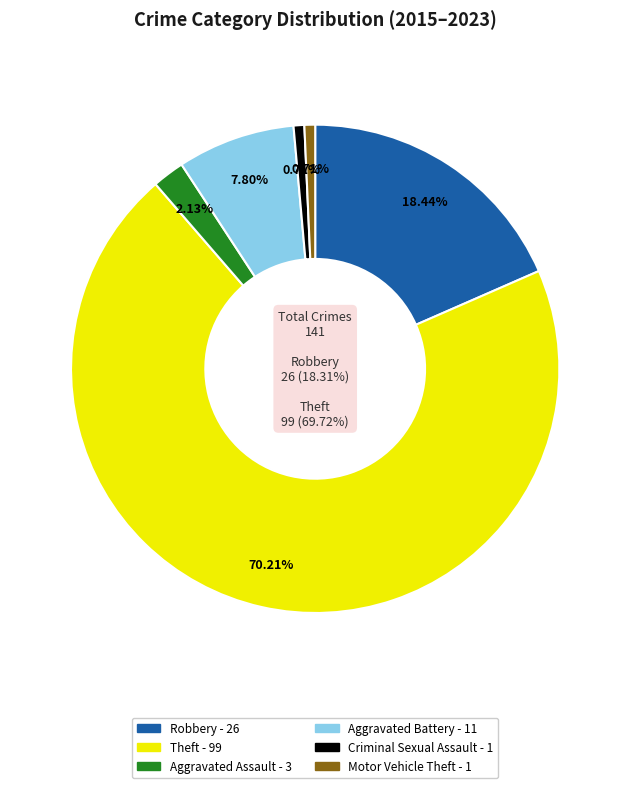

To the nearest percent, what is the combined percentage of Criminal Sexual Assault and Theft?

71%